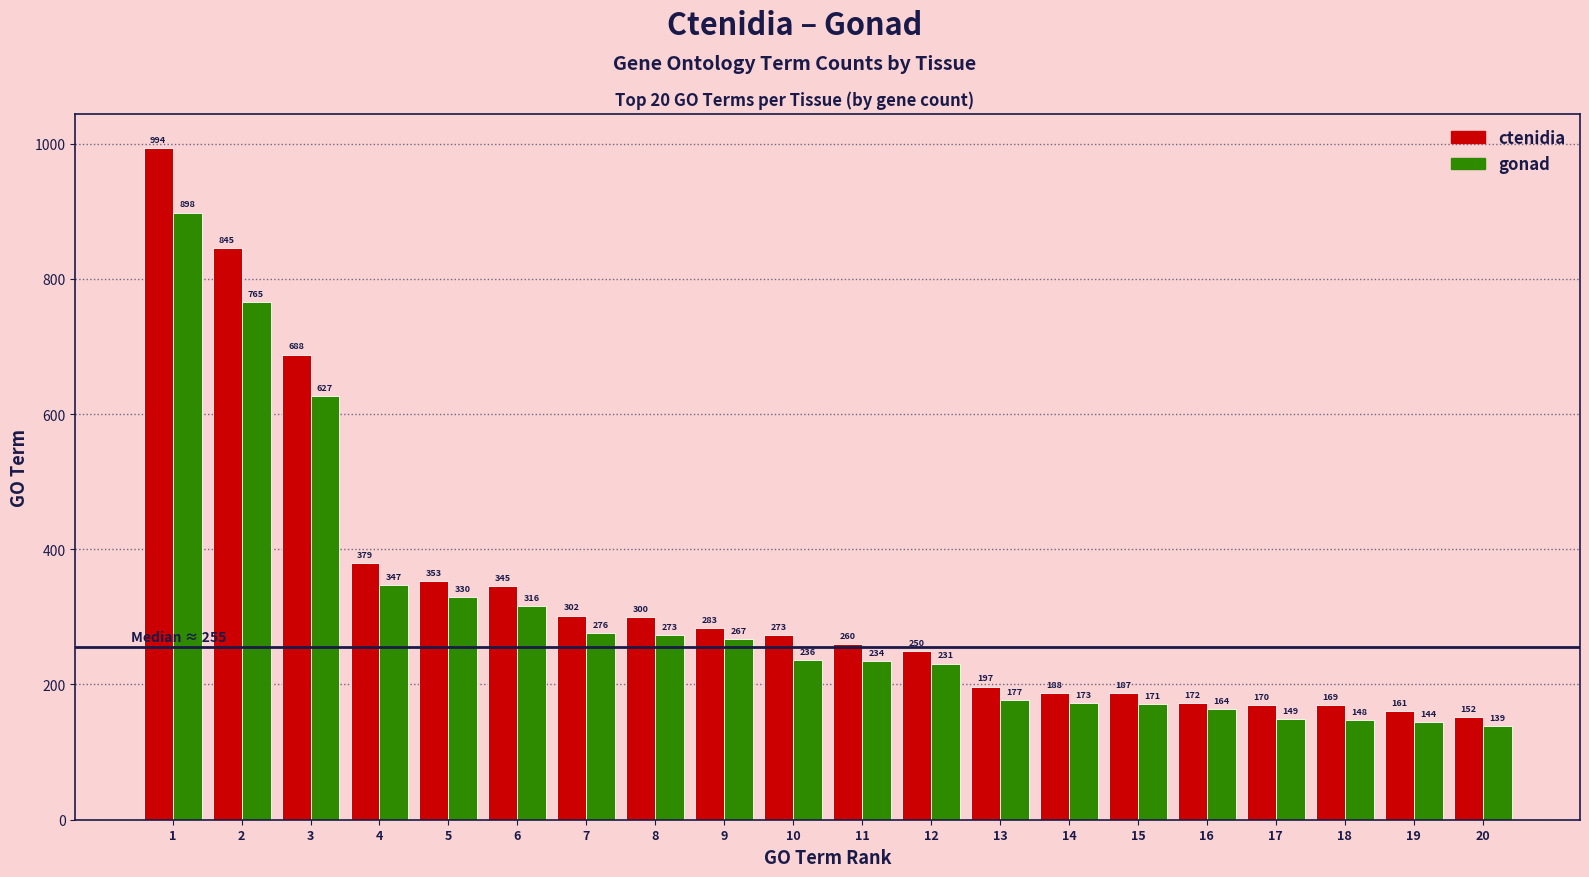

Reading right to left, what are all the values shown in this chart?

ctenidia: 20=152	19=161	18=169	17=170	16=172	15=187	14=188	13=197	12=250	11=260	10=273	9=283	8=300	7=302	6=345	5=353	4=379	3=688	2=845	1=994
gonad: 20=139	19=144	18=148	17=149	16=164	15=171	14=173	13=177	12=231	11=234	10=236	9=267	8=273	7=276	6=316	5=330	4=347	3=627	2=765	1=898